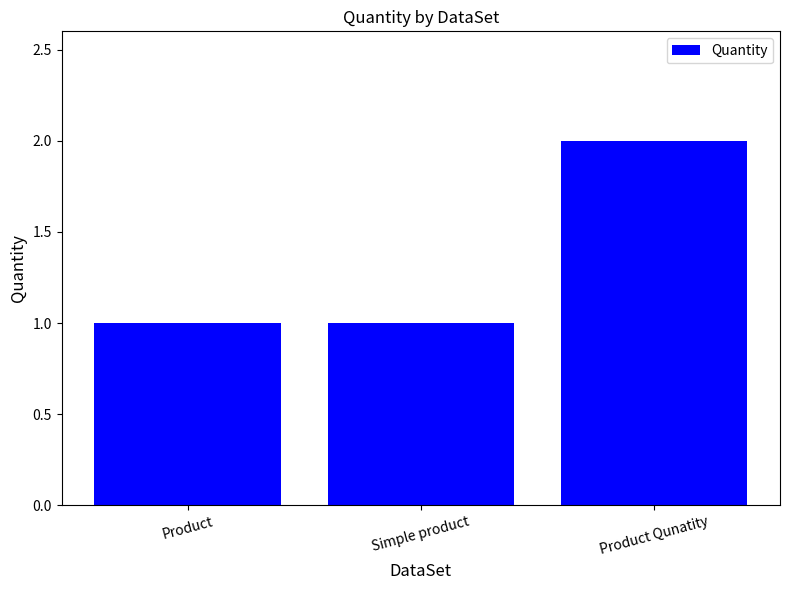

True or false: the data shows 2 at Product Qunatity.

True